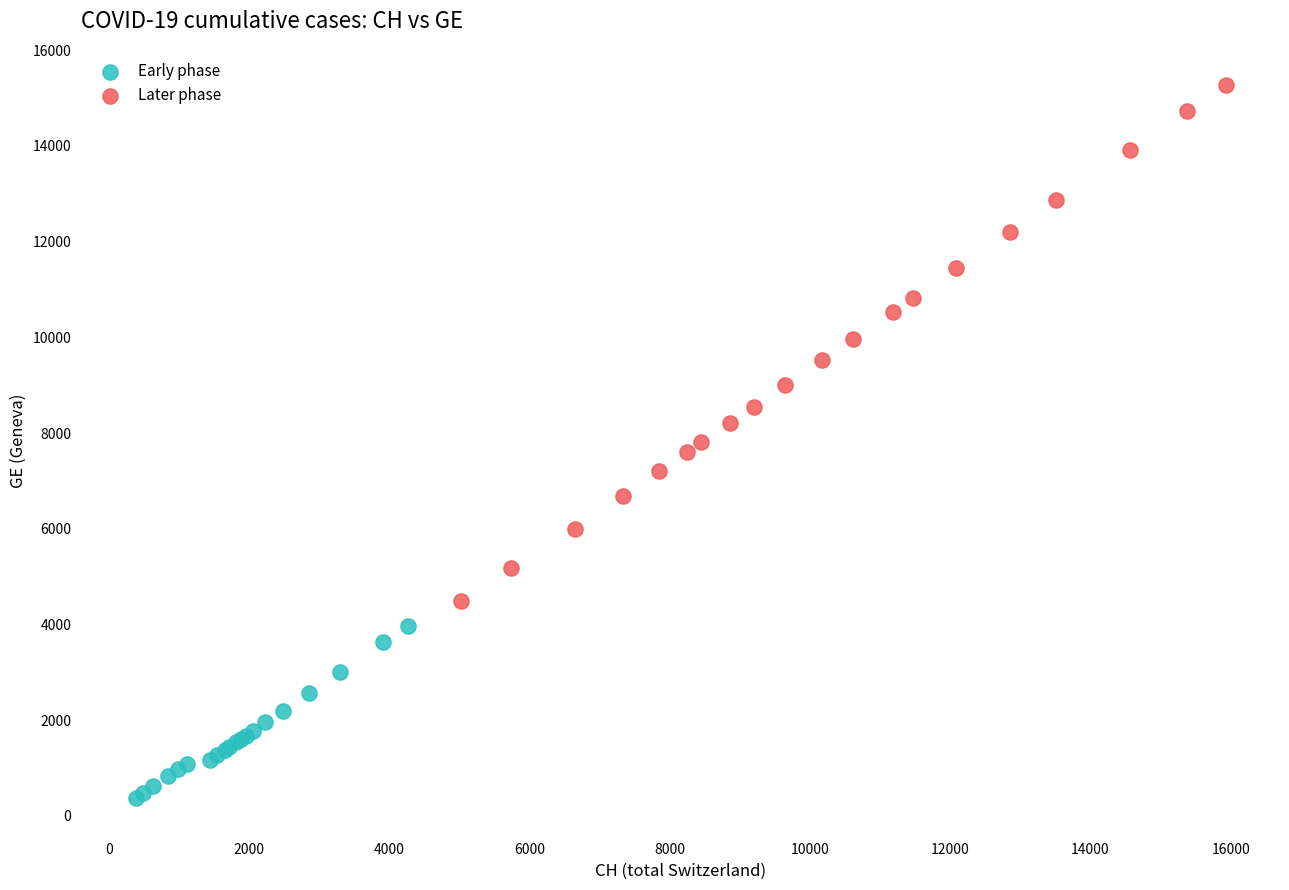

What are all the series names shown in the legend?

Early phase, Later phase